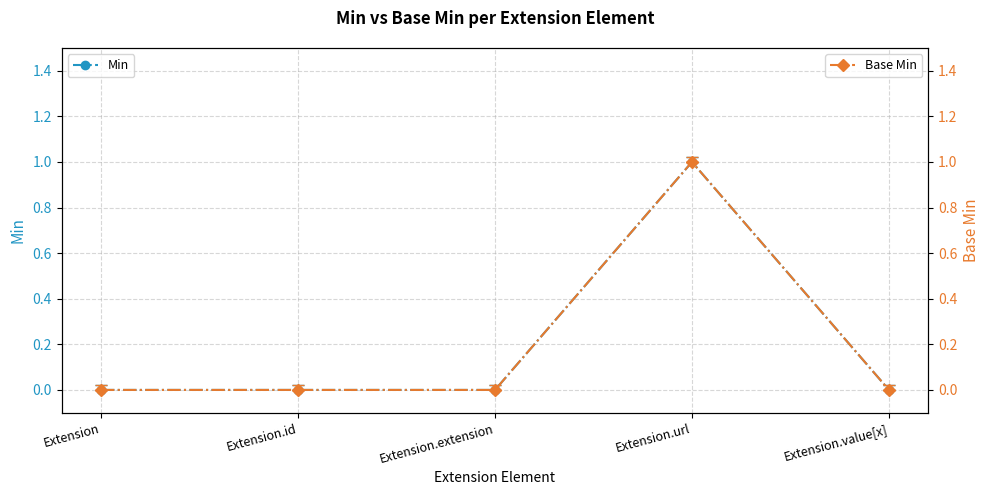

At how many categories does at least one series exceed 0?

1